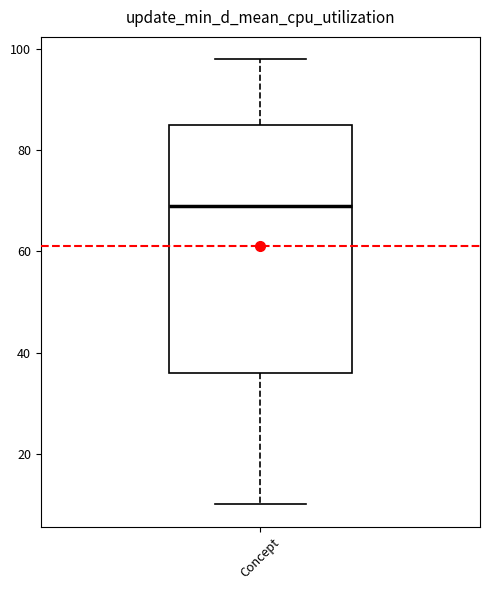

Where does the upper whisker of the box for Concept end on the y-axis? The values are not printed on the chart, so give them approximately, as read against the axis.

98